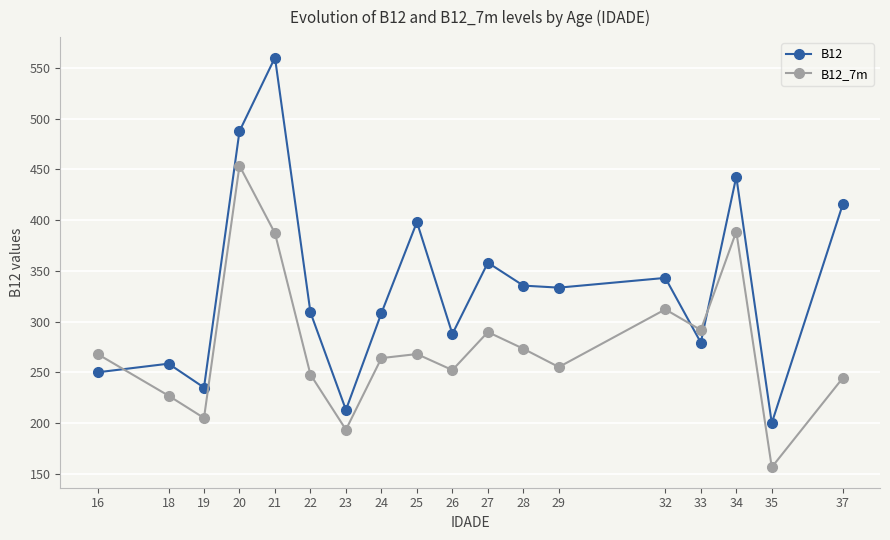

What is the spread (max minus min) of values at 27?

68.3